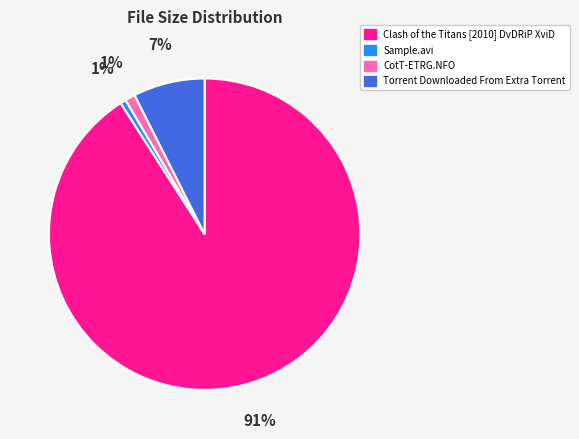

Does any single category account for the majority?

Yes